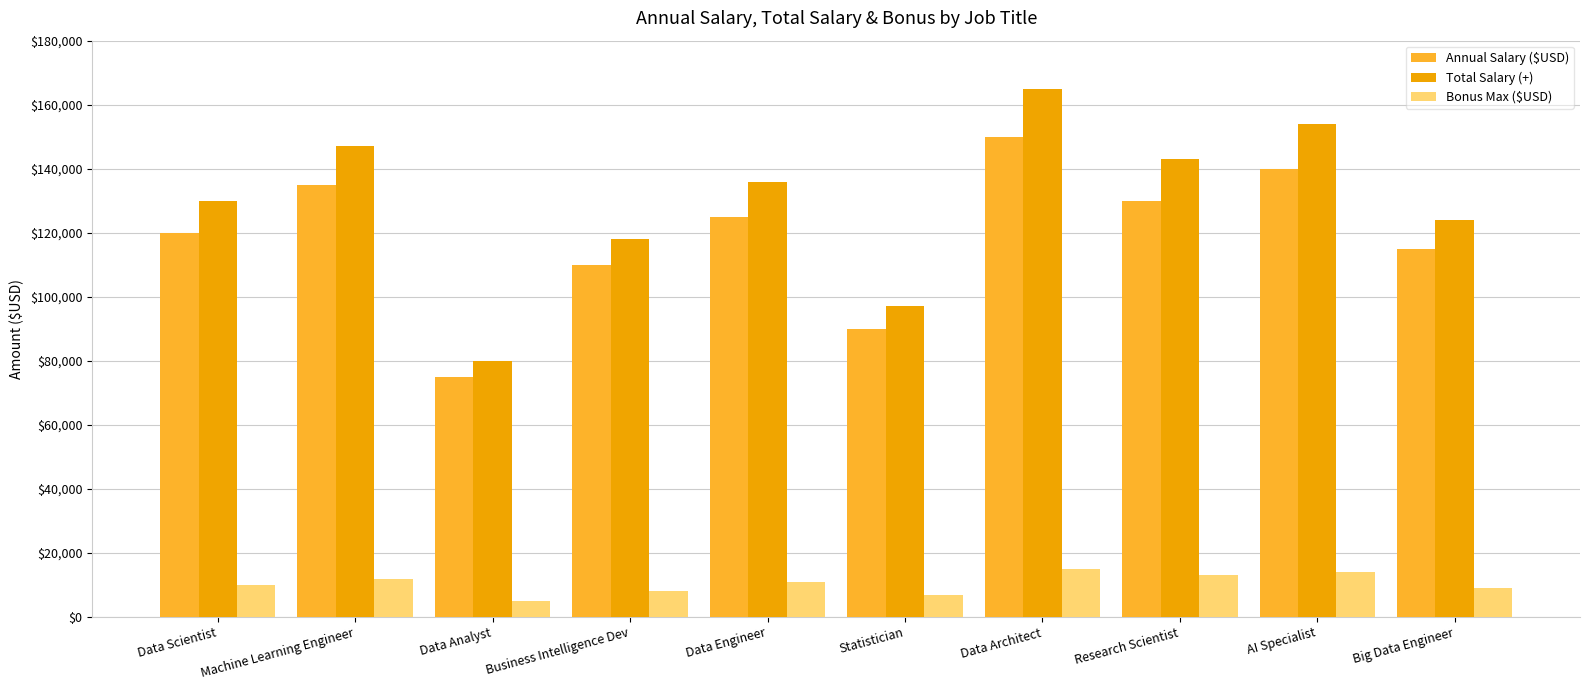

List the series in order of their peak value, lowest first.

Bonus Max ($USD), Annual Salary ($USD), Total Salary (+)